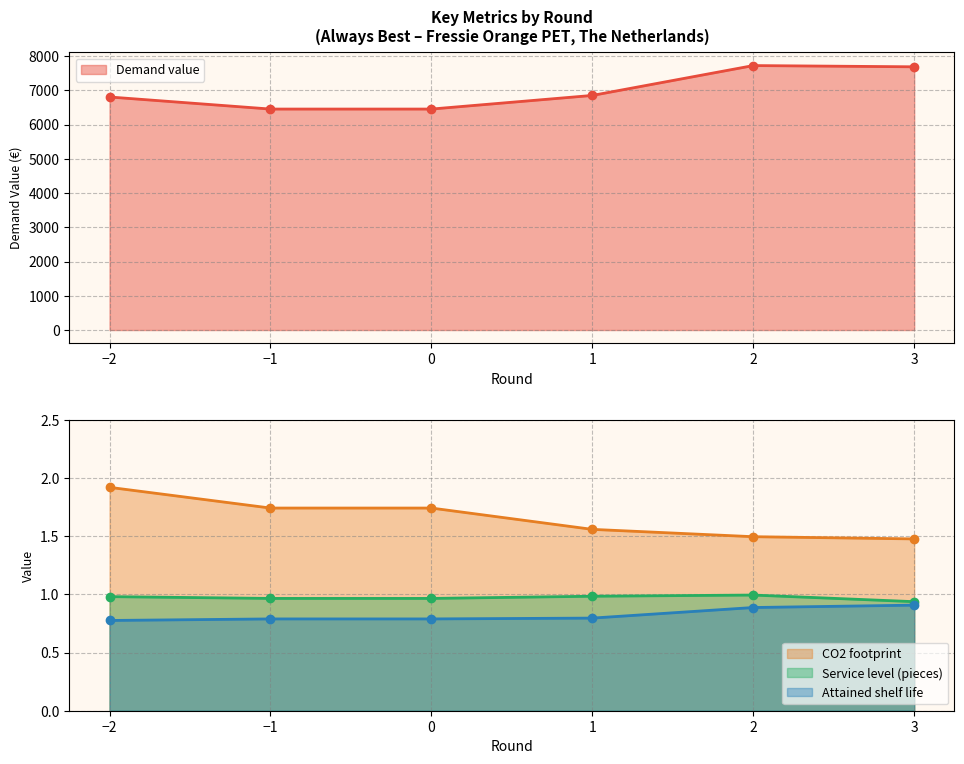

The Attained shelf life series shows 0.8 at −1. True or false?

True